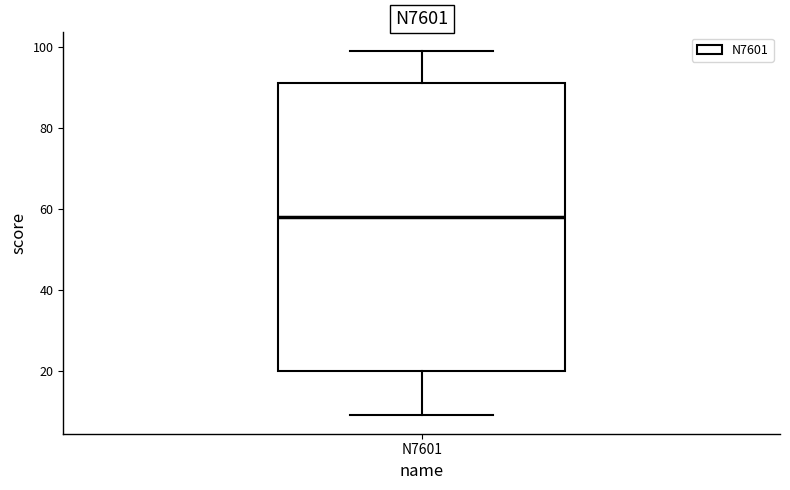

Where does the lower whisker of the box for N7601 end on the y-axis? The values are not printed on the chart, so give them approximately, as read against the axis.

10